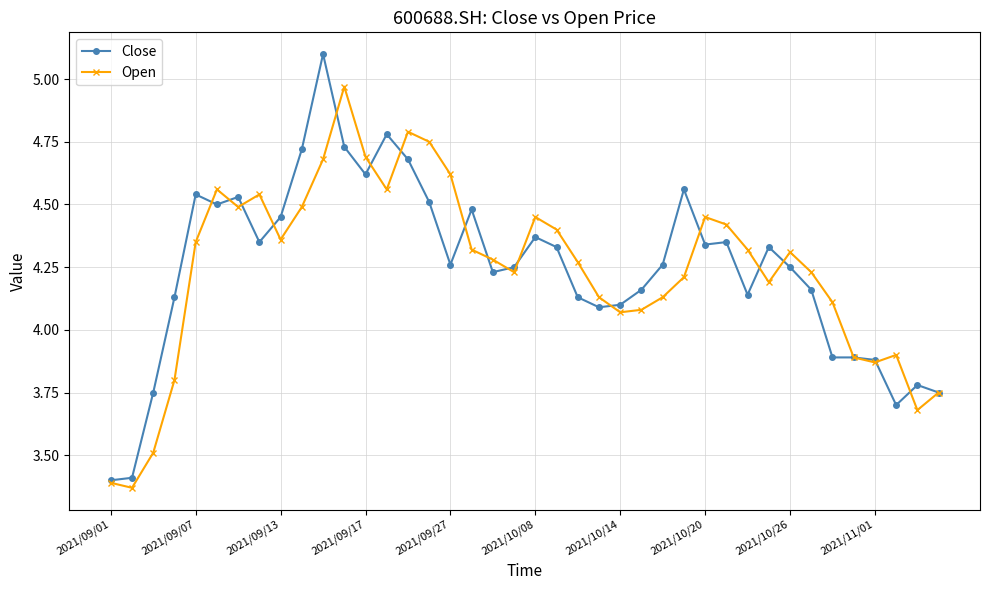

At how many categories does at least one series exceed 4?

32